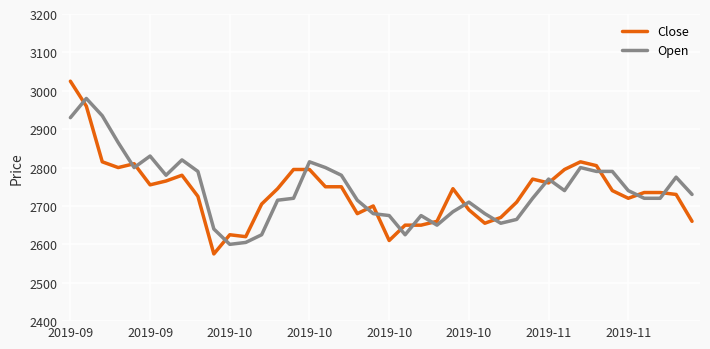

Which series has the largest range (max minus min)?

Close